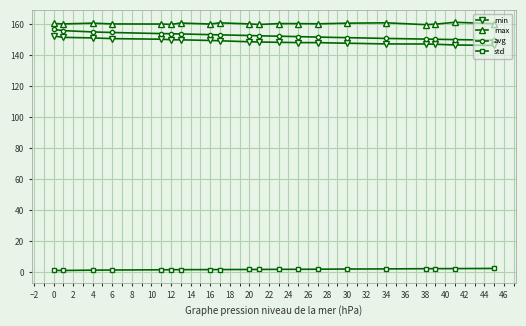

What is the average value of the max series?

160.5